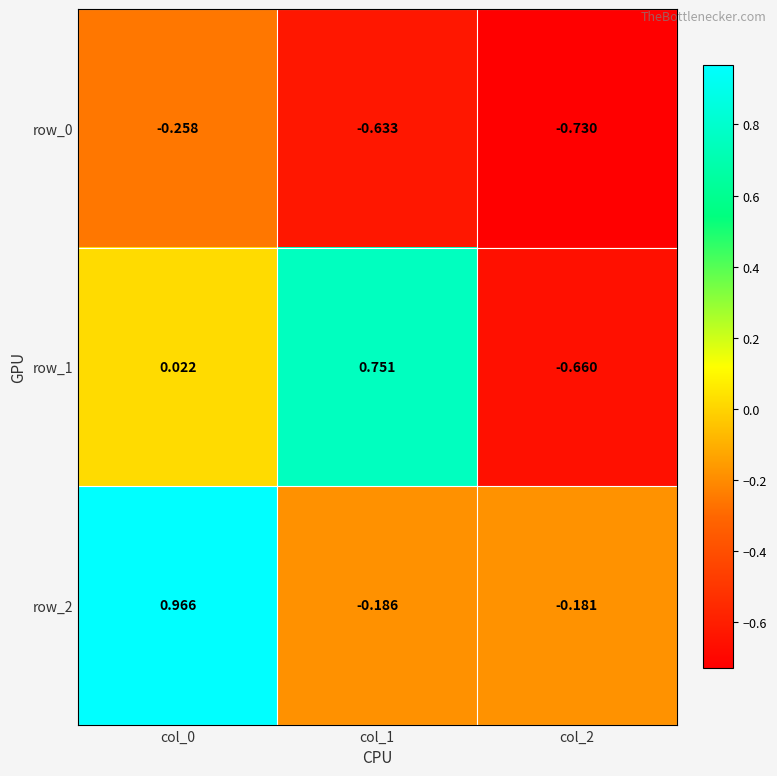

Is the value of row_2 at col_2 greater than the value of row_0 at col_0?

Yes